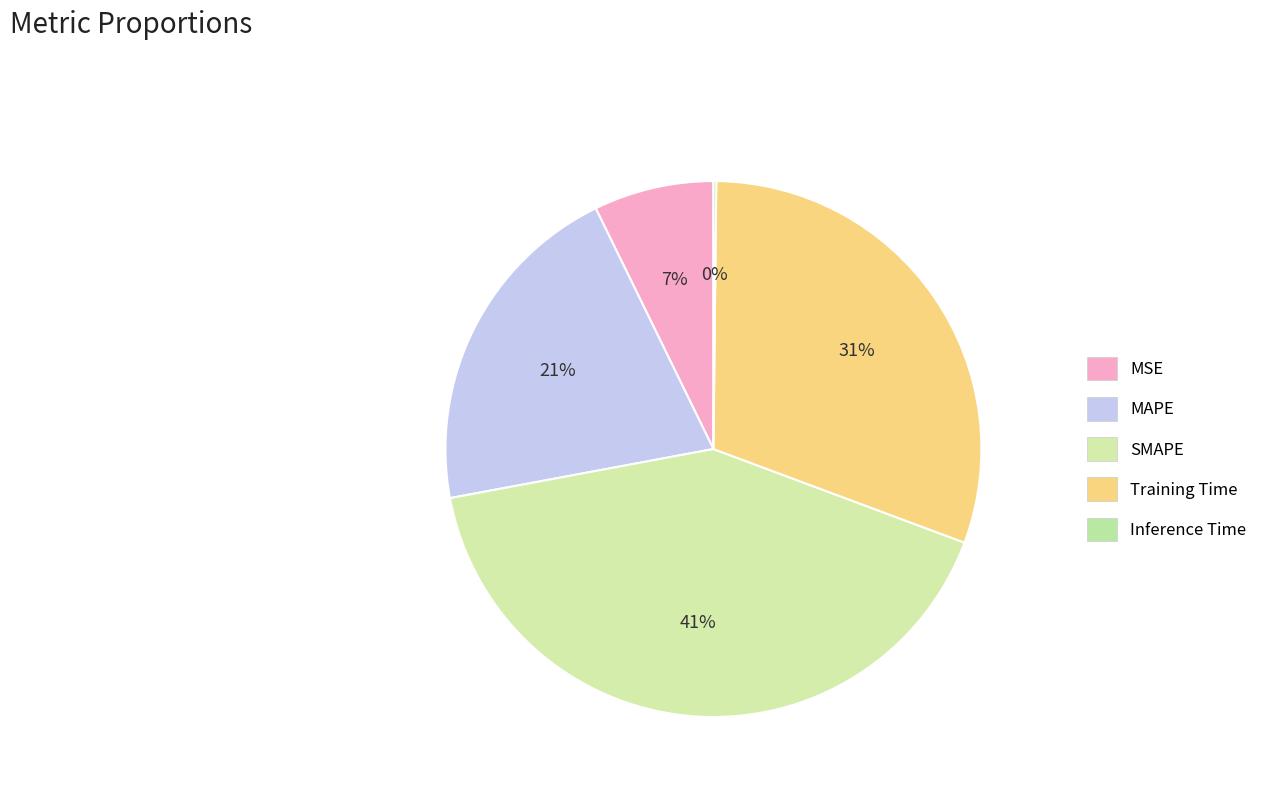

Rank the categories by value from lowest to highest.

Inference Time, MSE, MAPE, Training Time, SMAPE